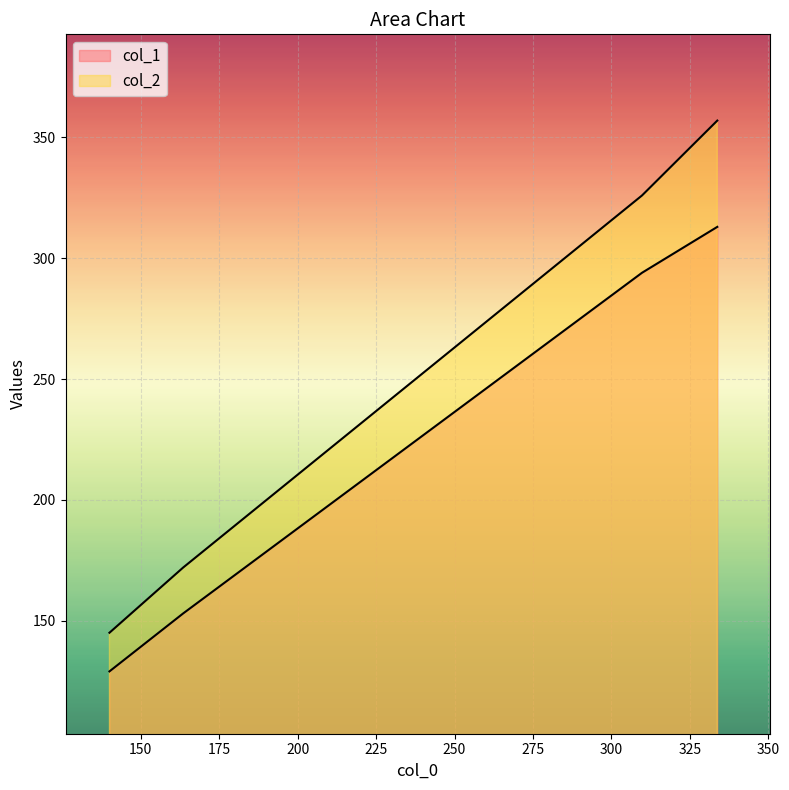

What is the highest value of the col_1 series?

313